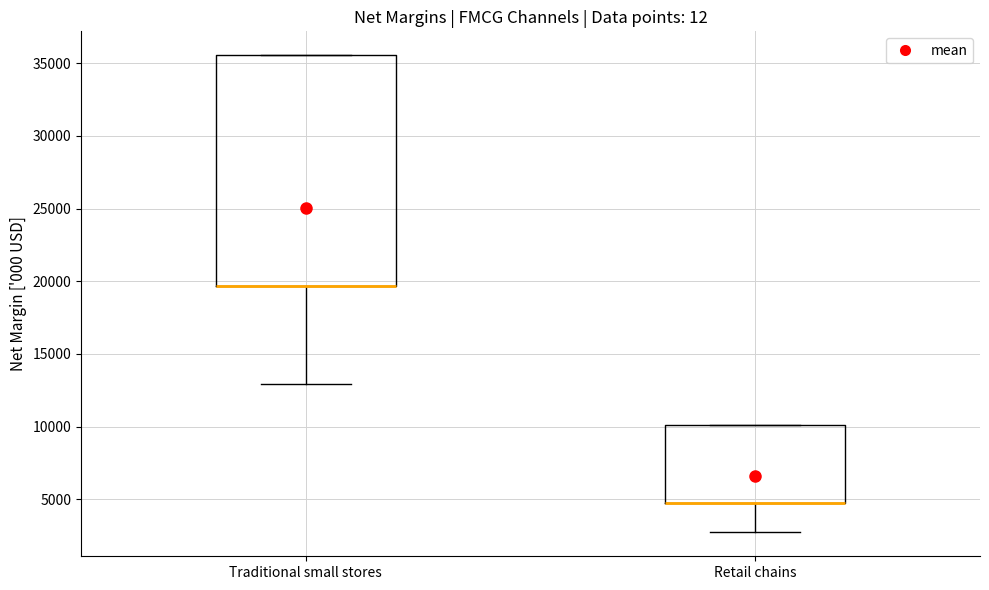

Reading left to right, transcribe this box plot: for each box, give where its median line is, the range the box spans, and where its two whiskers end, as read against the y-axis. The values are not printed on the chart, so give them approximately, as read against the axis.

Traditional small stores: median 19500 (drawn on the box's lower edge), box 19500 to 35500, whiskers 13000 to 35500
Retail chains: median 5000 (drawn on the box's lower edge), box 5000 to 10000, whiskers 2500 to 10000